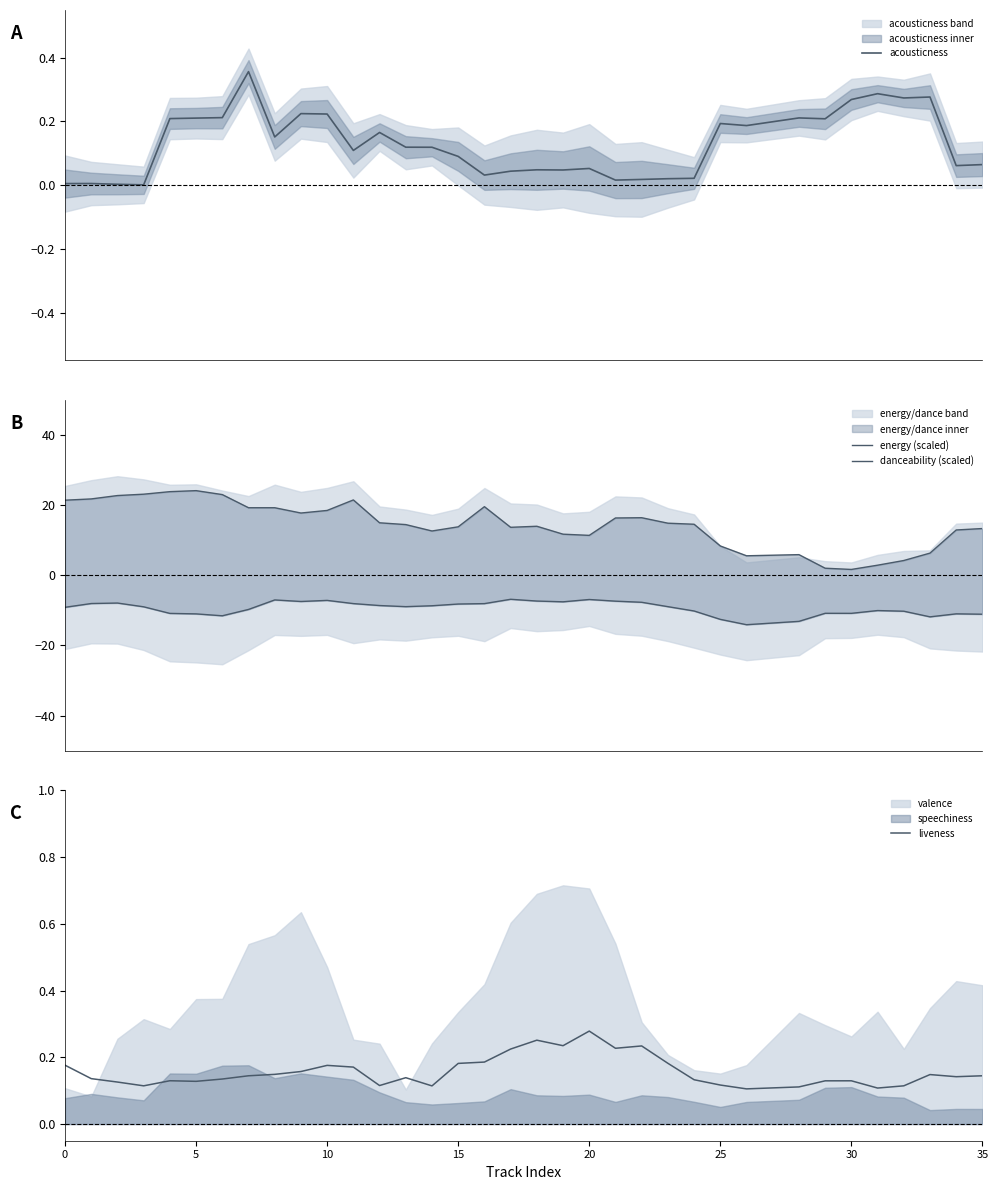

Where is energy (scaled) nearest to the value 12?

19